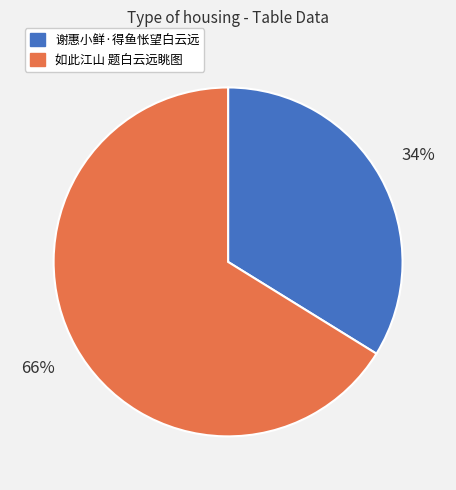

Which category has the smallest portion of the pie?

谢惠小鲜·得鱼怅望白云远